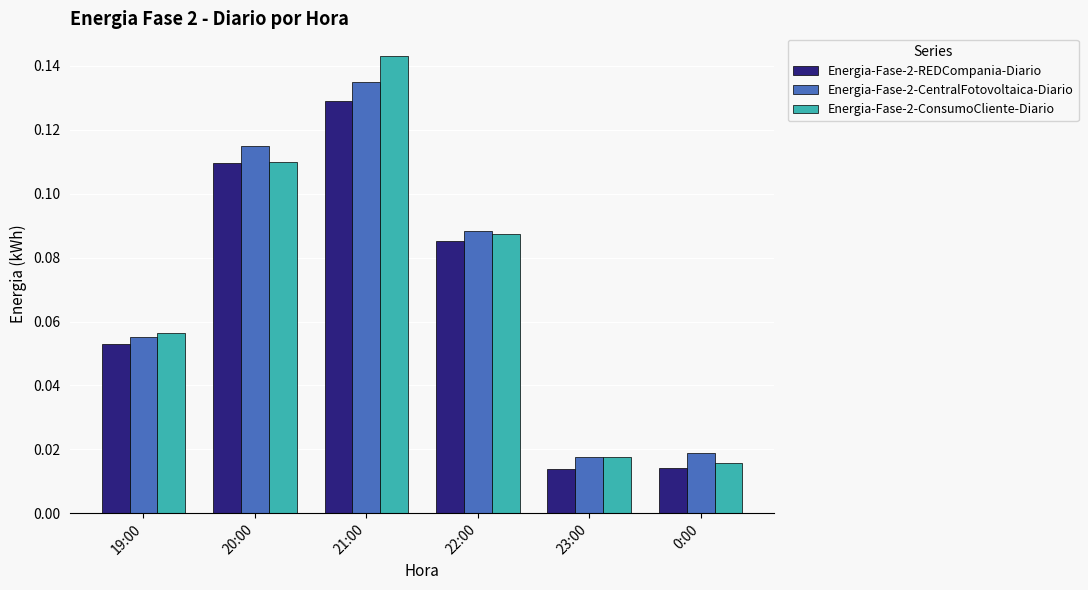

The Energia-Fase-2-REDCompania-Diario series shows 0.2 at 21:00. True or false?

False